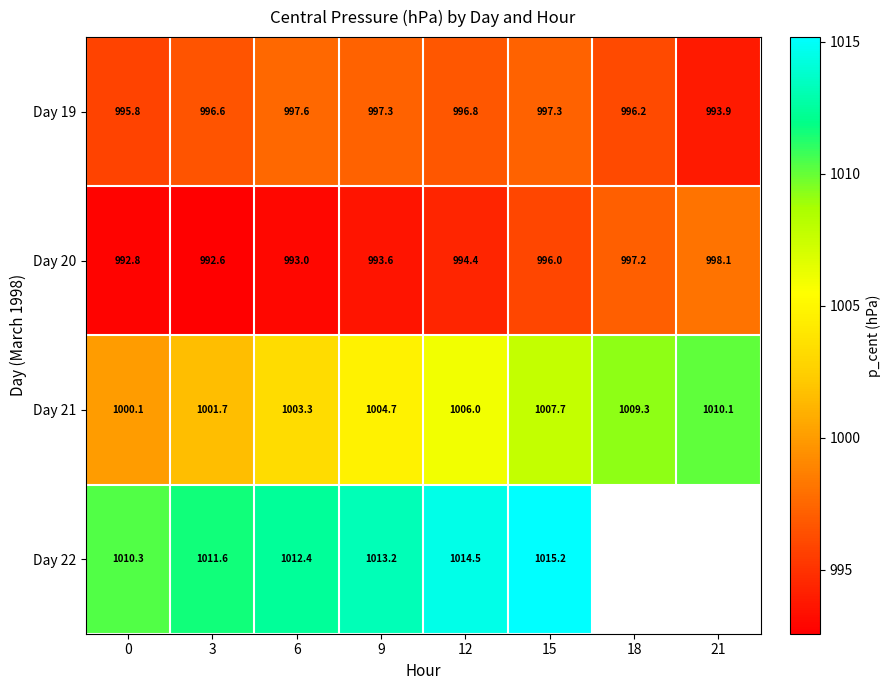

Which category has the lowest value in the Day 19 series?

21